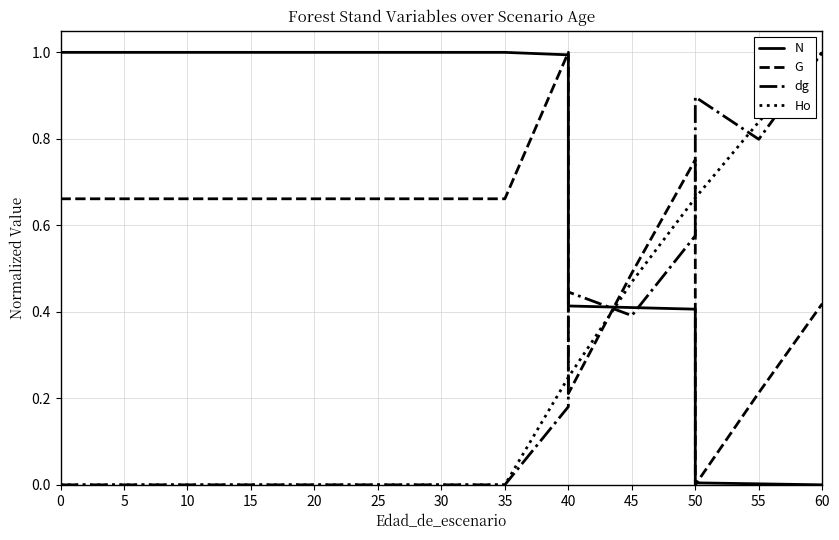

Reading left to right, what are all the values shown in this chart?

N: 1.0	1.0	1.0	1.0	1.0	1.0	1.0	1.0	1.0	1.0	1.0	0.4	0.4	0.4	0.0	0.0	0.0
G: 0.7	0.7	0.7	0.7	0.7	0.7	0.7	0.7	0.7	0.7	1.0	0.2	0.5	0.8	0.0	0.2	0.4
dg: 0.0	0.0	0.0	0.0	0.0	0.0	0.0	0.0	0.0	0.0	0.2	0.4	0.4	0.6	0.9	0.8	1.0
Ho: 0.0	0.0	0.0	0.0	0.0	0.0	0.0	0.0	0.0	0.0	0.2	0.2	0.5	0.7	0.7	0.8	1.0